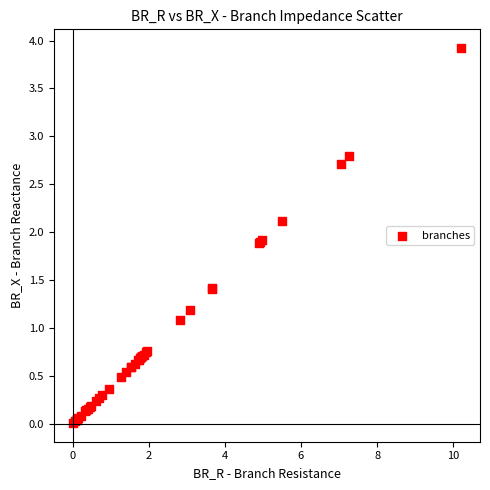

What Y value in the scatter plot is closest to 1?

1.1